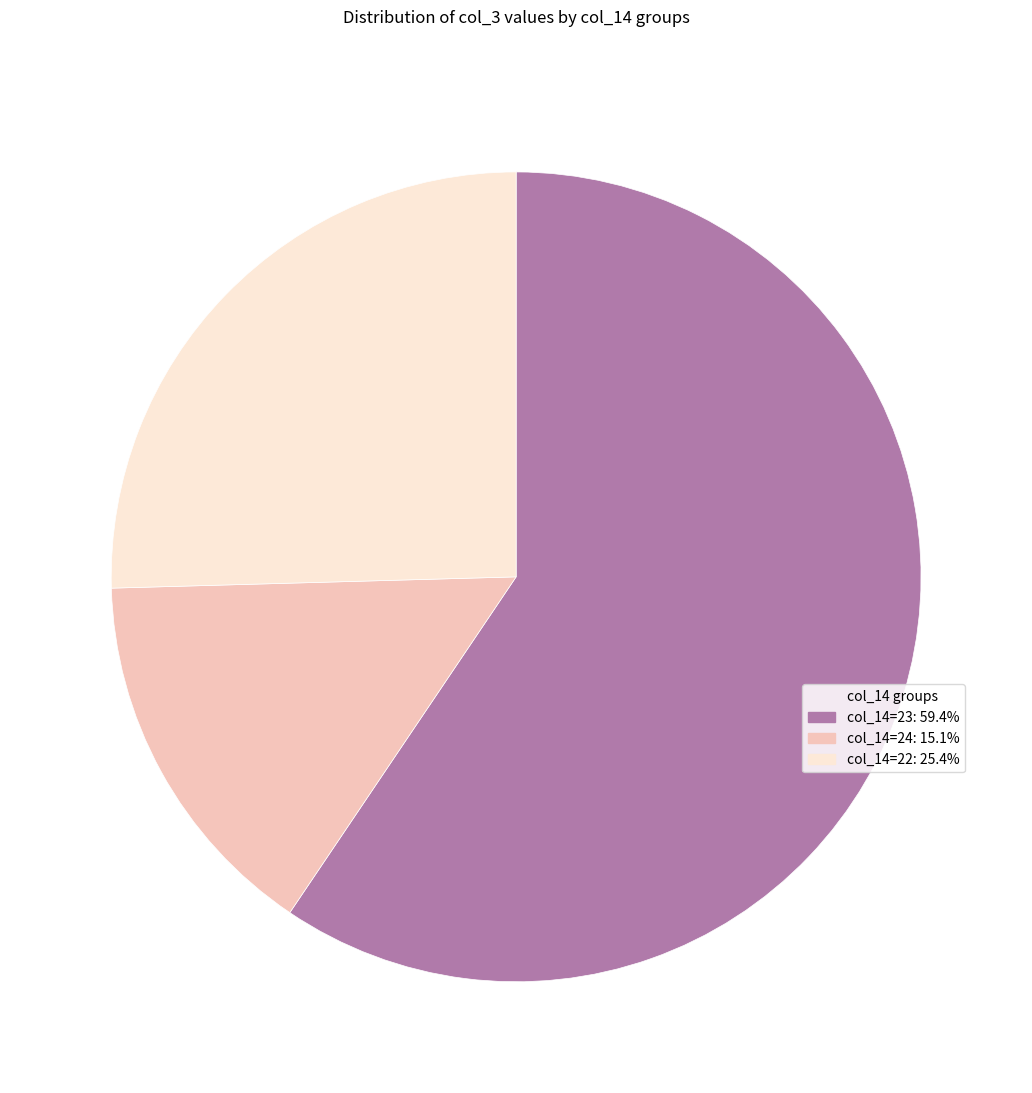

Is there any slice that represents more than half of the pie?

Yes